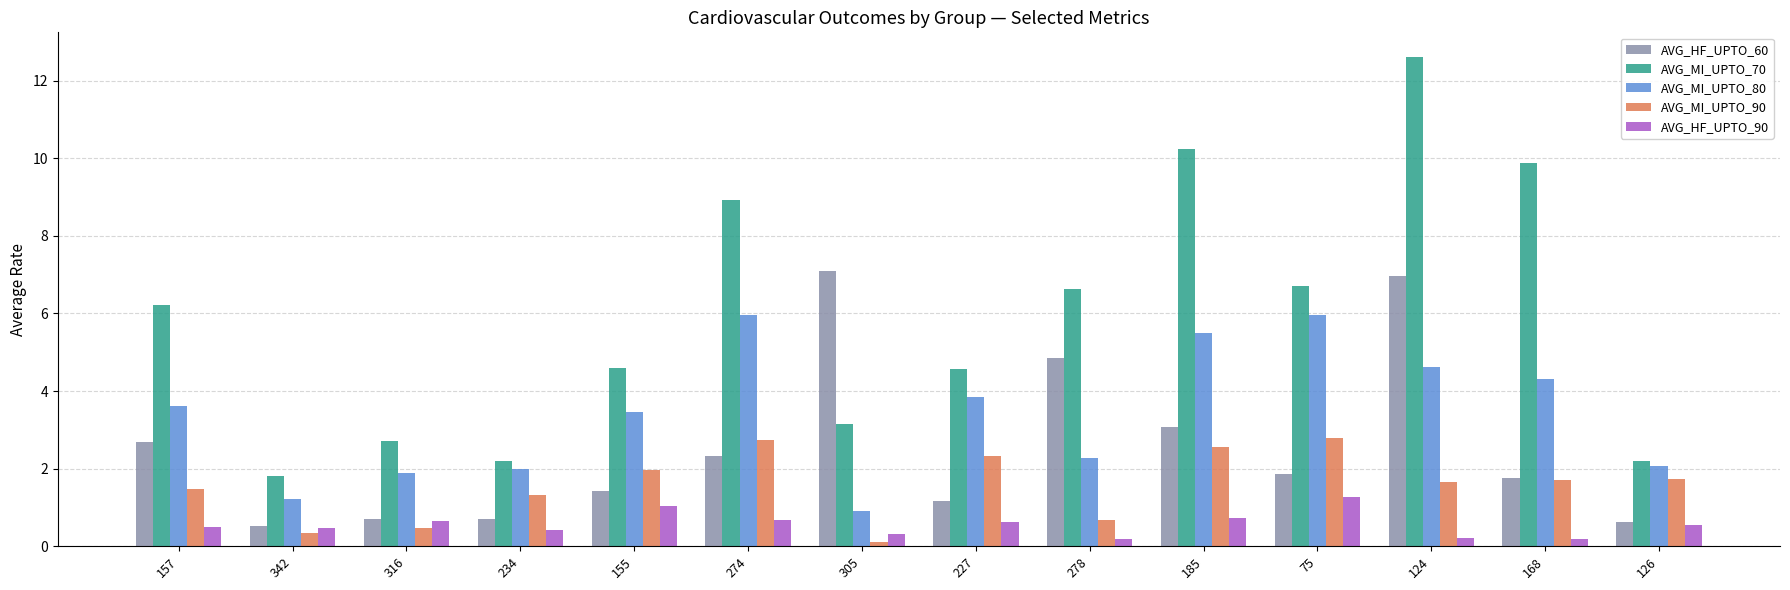

Which category has the highest value in the AVG_HF_UPTO_90 series?

75